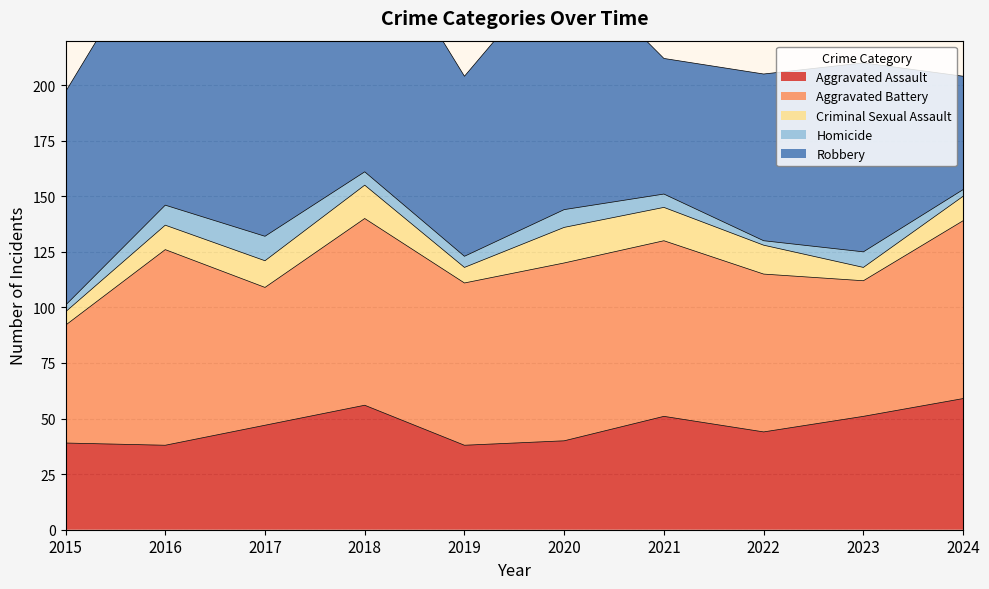

How many distinct data groups are displayed?

5